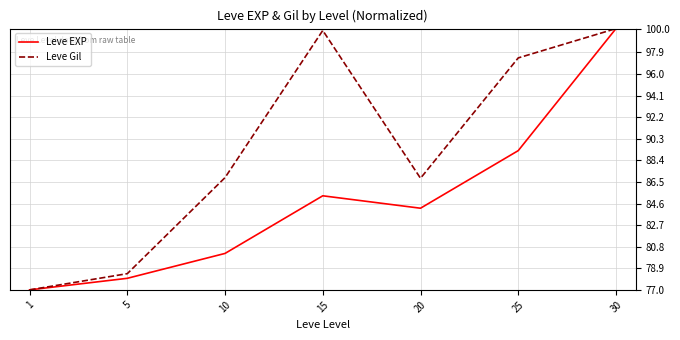

What is the spread (max minus min) of values at 25?

8.2